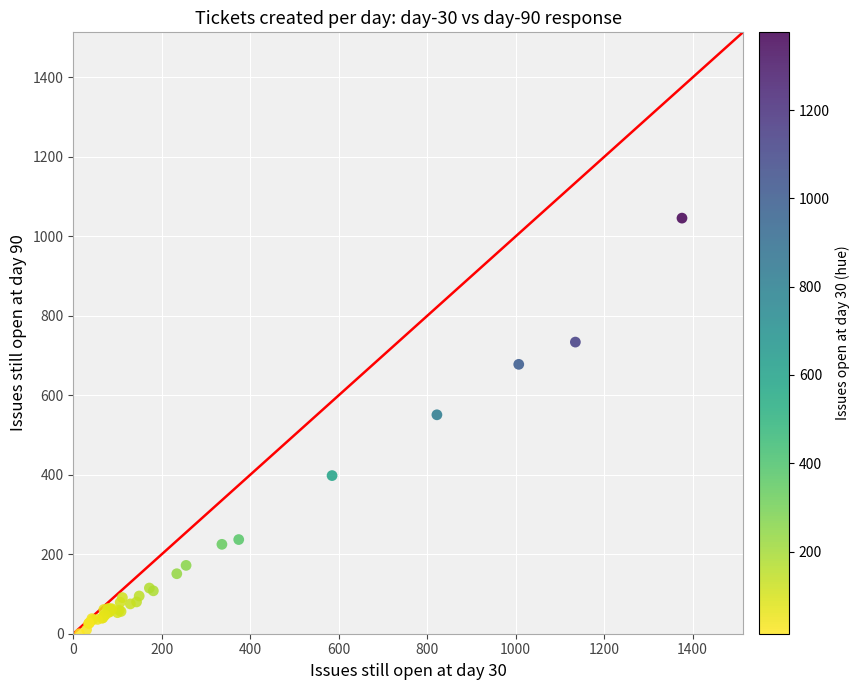

What Y value in the scatter plot is closest to 523?

551